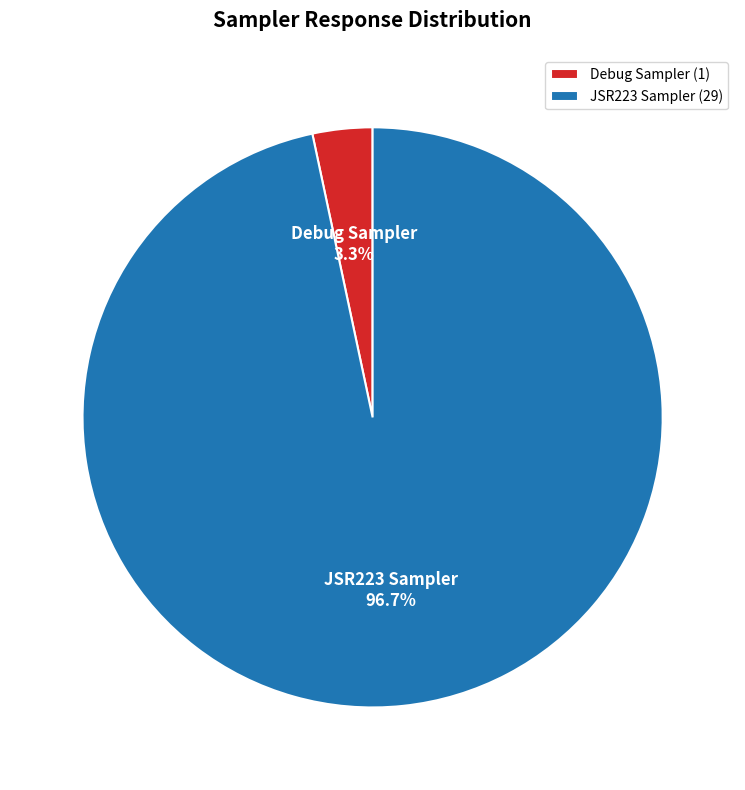

How many slices are in this pie chart?

2